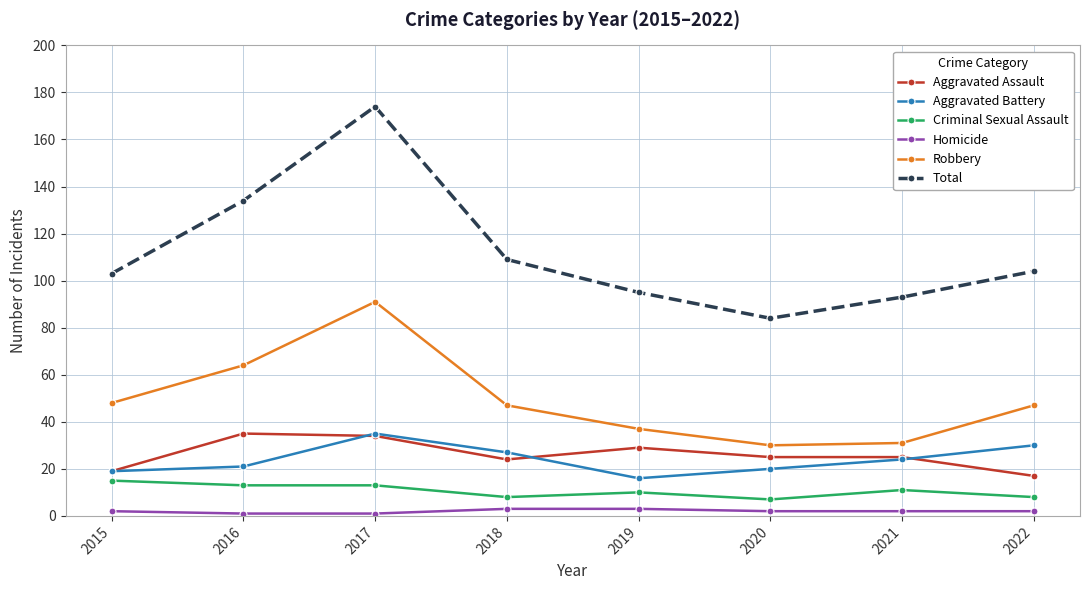

At which category does Robbery reach its first local peak?

2017